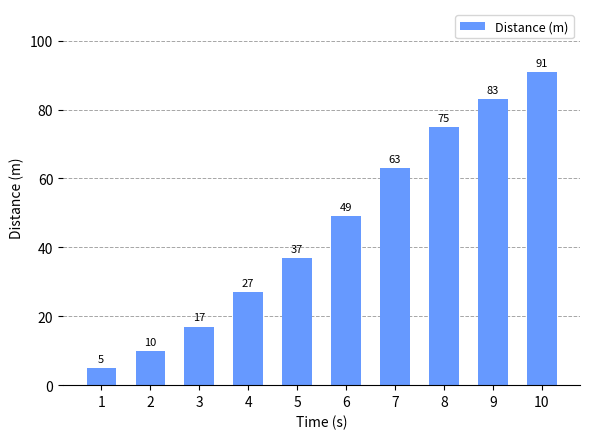

How many data points are less than 49?

5